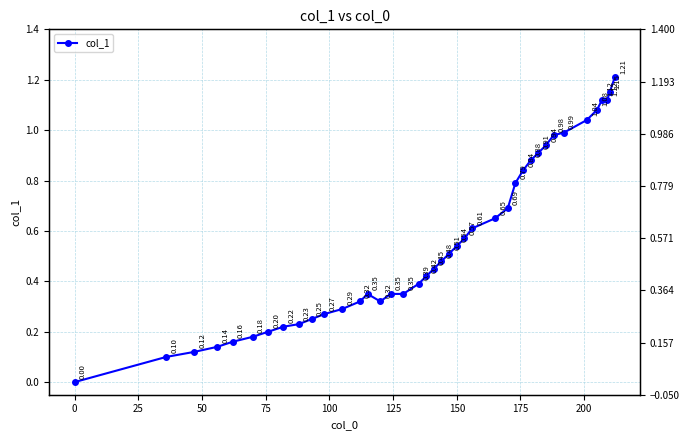

Between 100 and 125, which is larger?

125